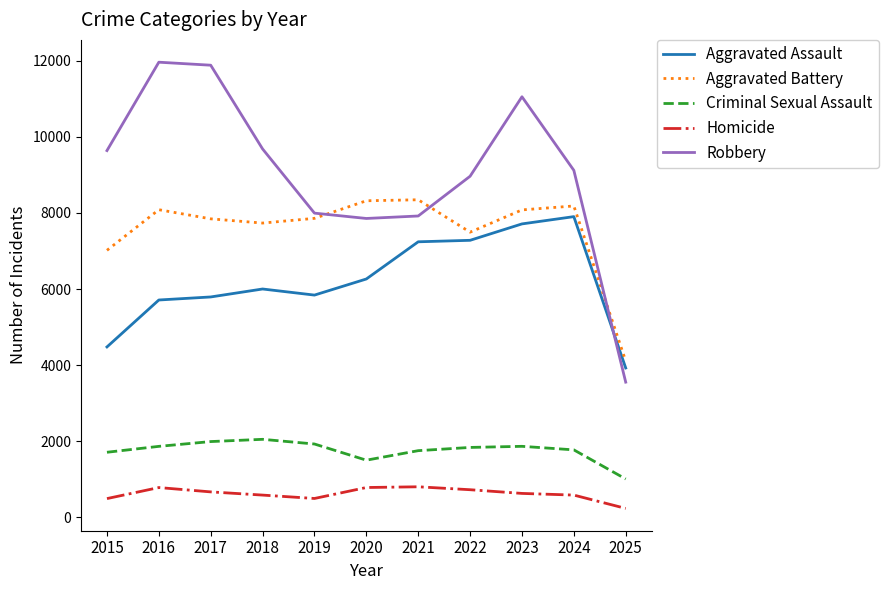

What is the difference between the maximum and minimum values in the Criminal Sexual Assault series?

1042